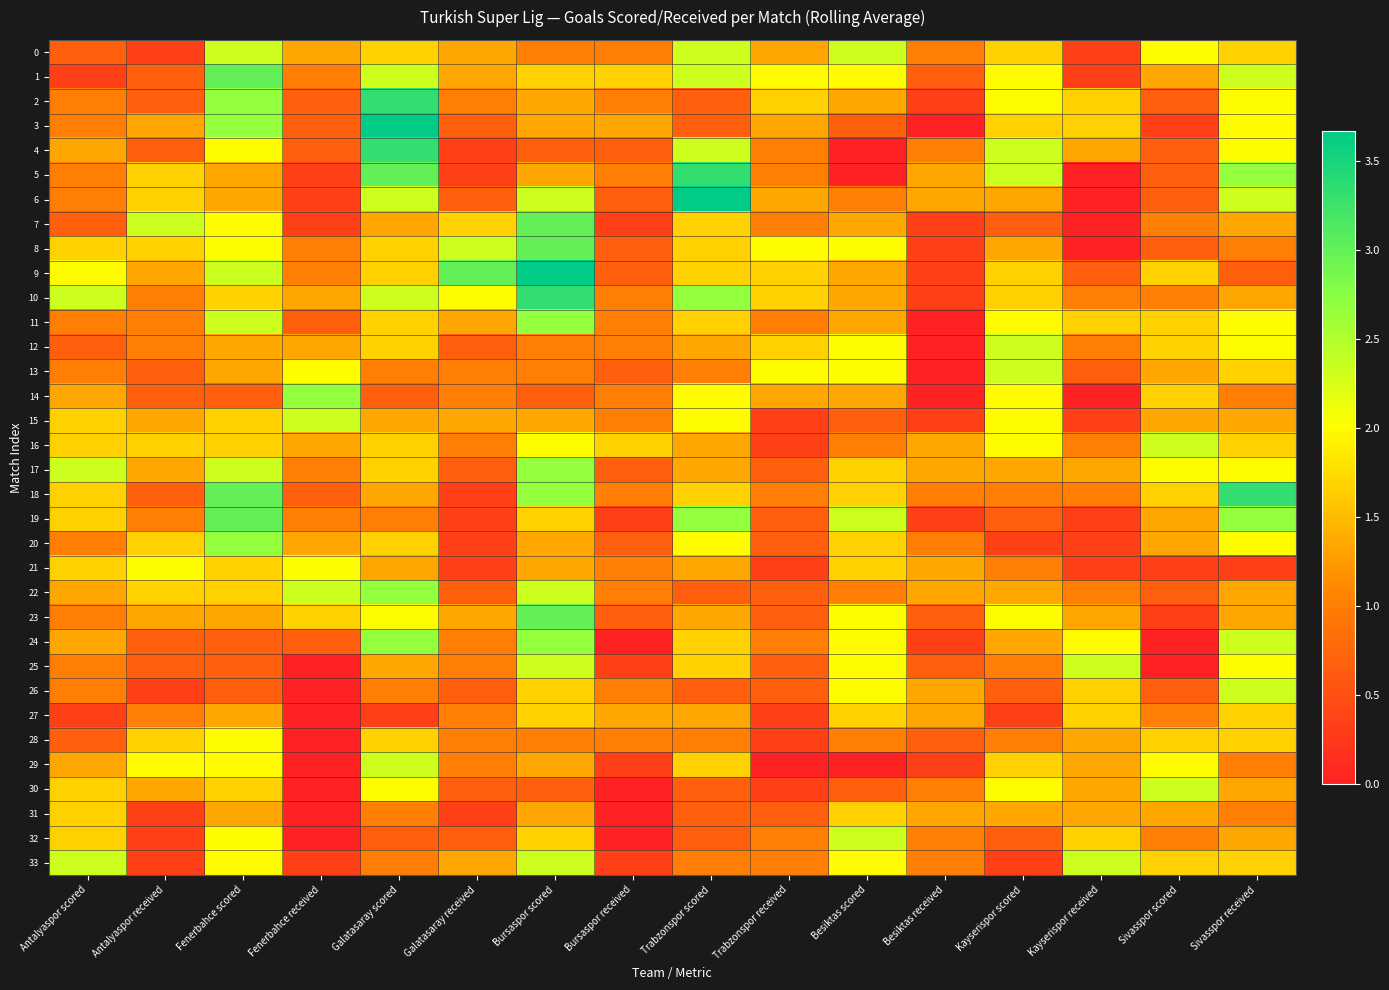

What is the spread (max minus min) of values at Kayserispor scored?

2.0